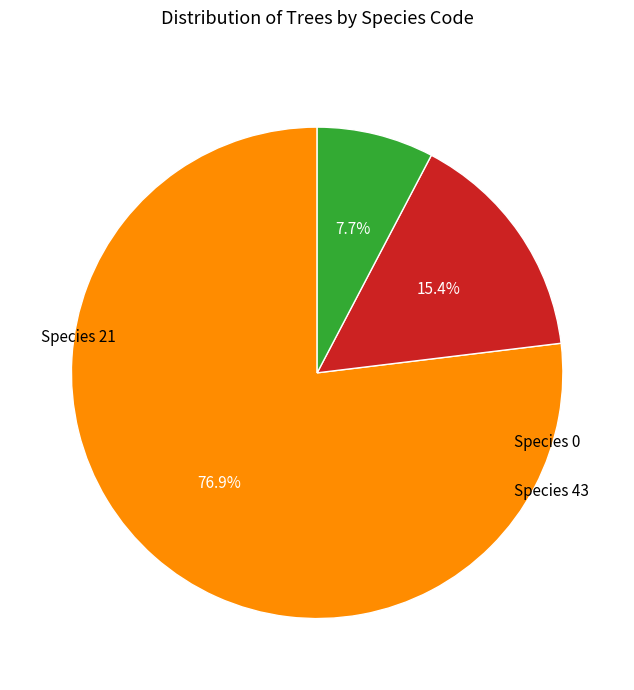

Is there a majority slice in this chart?

Yes